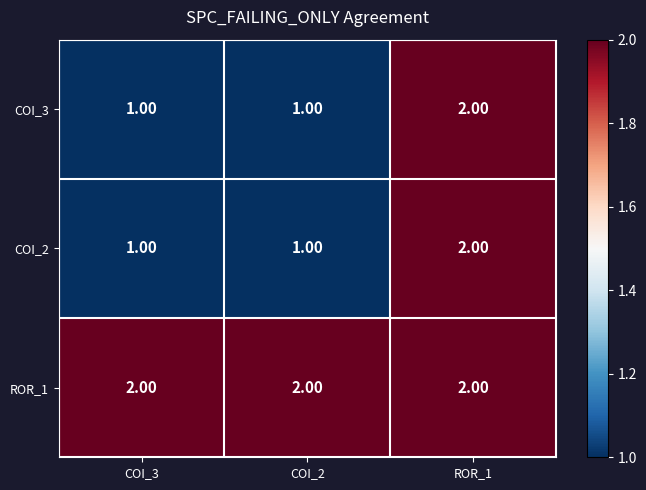

What is the greatest value displayed?

2